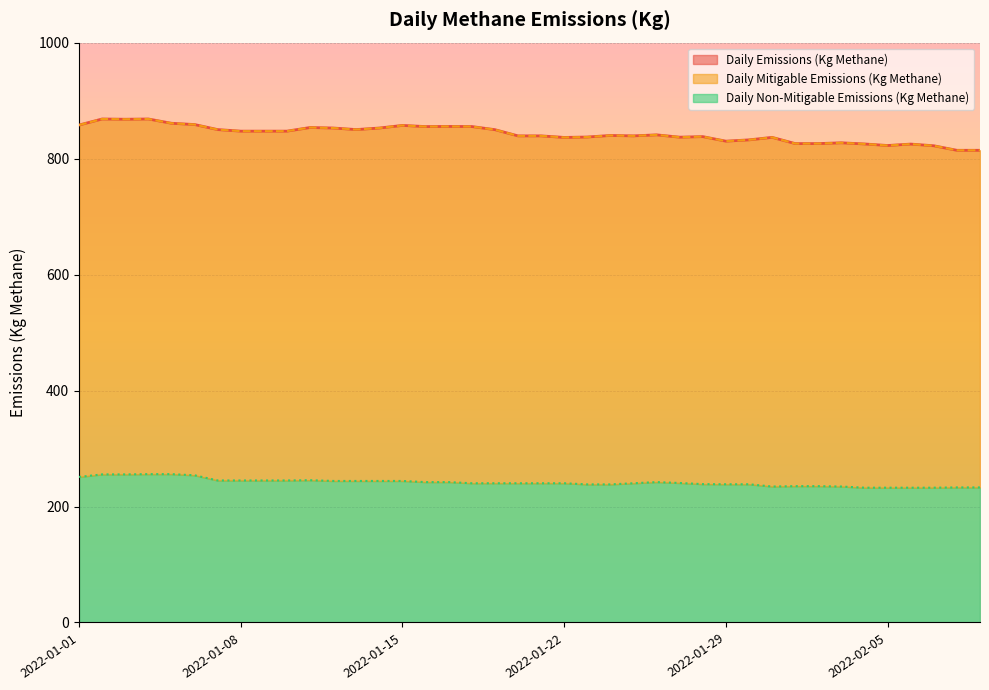

What value does the Daily Emissions (Kg Methane) series have at 2022-02-06?

825.0